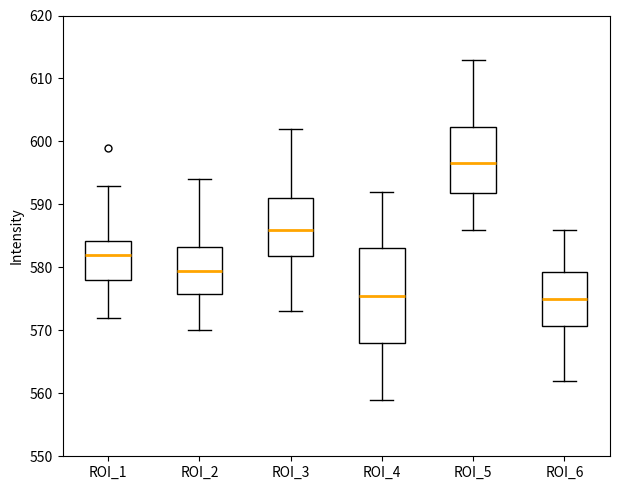

Reading left to right, transcribe this box plot: for each box, give where its median line is, the range the box spans, and where its two whiskers end, as read against the y-axis. The values are not printed on the chart, so give them approximately, as read against the axis.

ROI_1: median 582, box 578 to 584, whiskers 572 to 593
ROI_2: median 580, box 576 to 583, whiskers 570 to 594
ROI_3: median 586, box 582 to 591, whiskers 573 to 602
ROI_4: median 576, box 568 to 583, whiskers 559 to 592
ROI_5: median 597, box 592 to 602, whiskers 586 to 613
ROI_6: median 575, box 571 to 579, whiskers 562 to 586